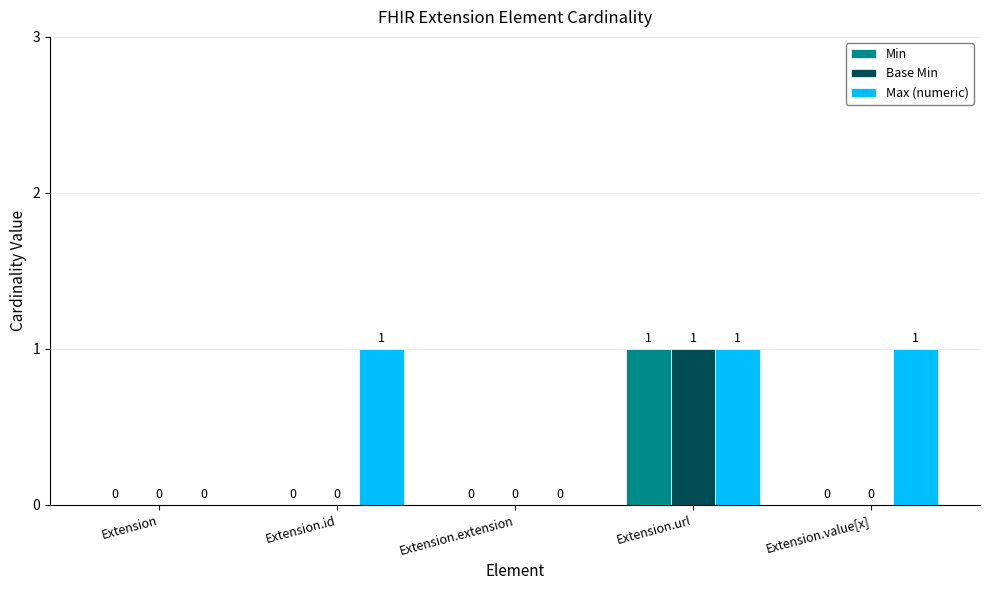

Which series changed the most between Extension and Extension.id?

Max (numeric)